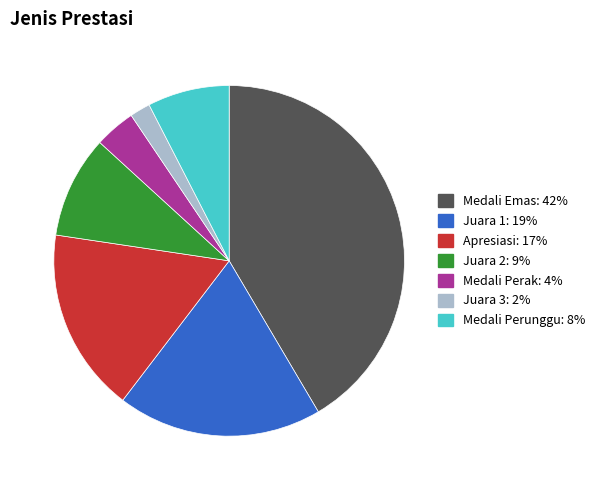

Is it true that Medali Perak is 4% of the pie?

True